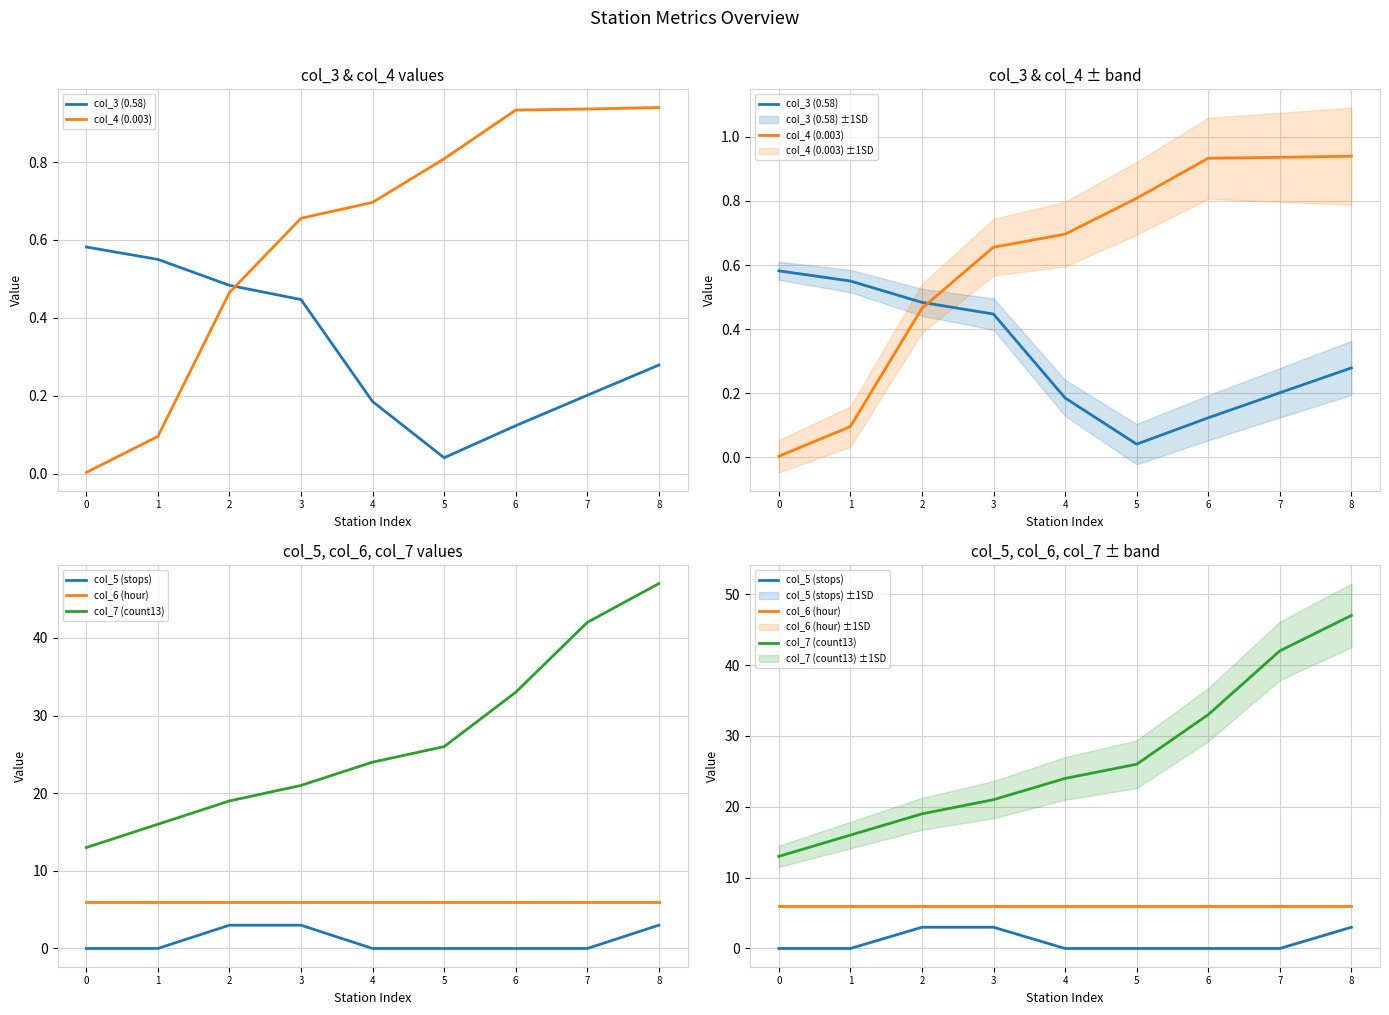

Where is col_3 (0.58) nearest to the value 0?

5